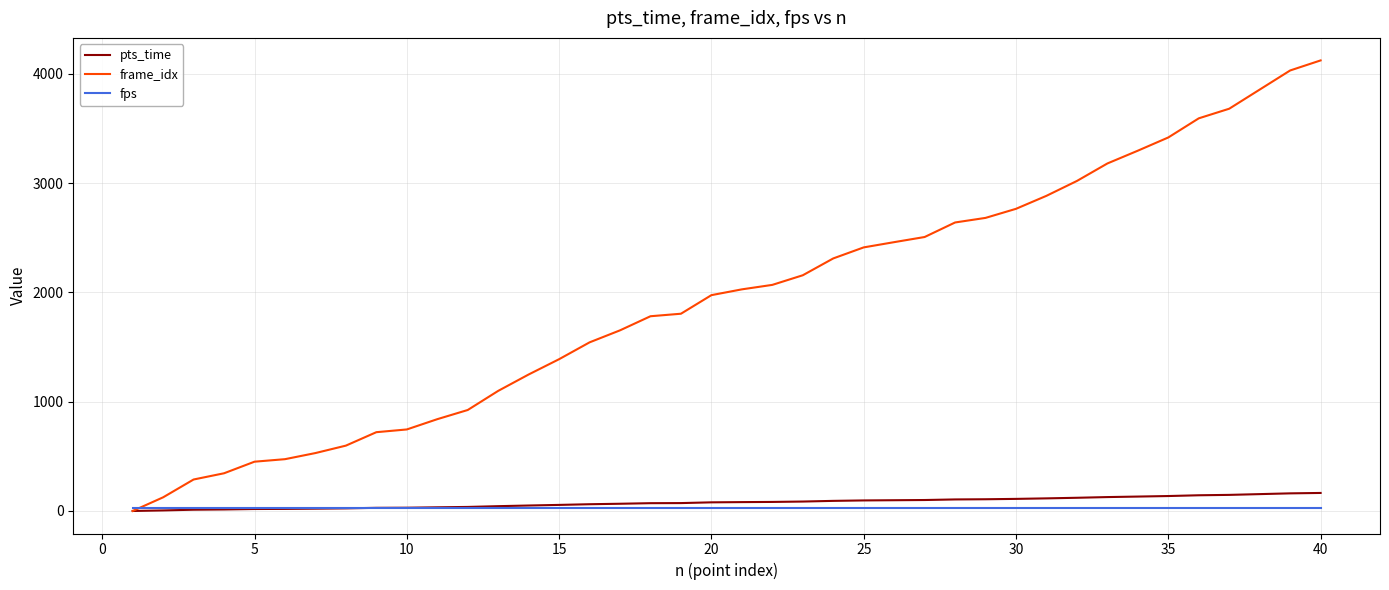

What is the highest value of the frame_idx series?

4123.0